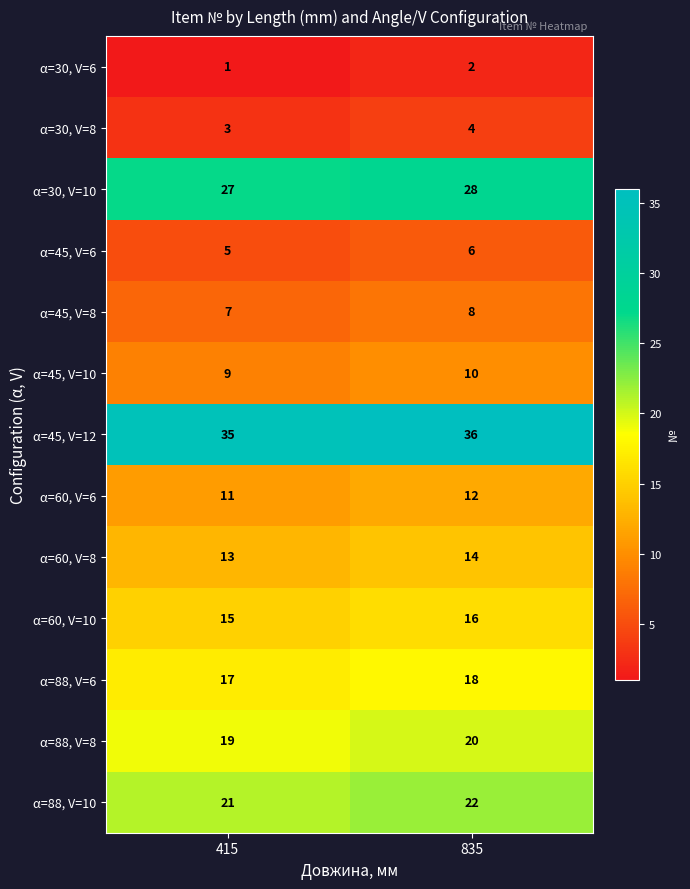

What is the maximum value for α=60, V=6?

12